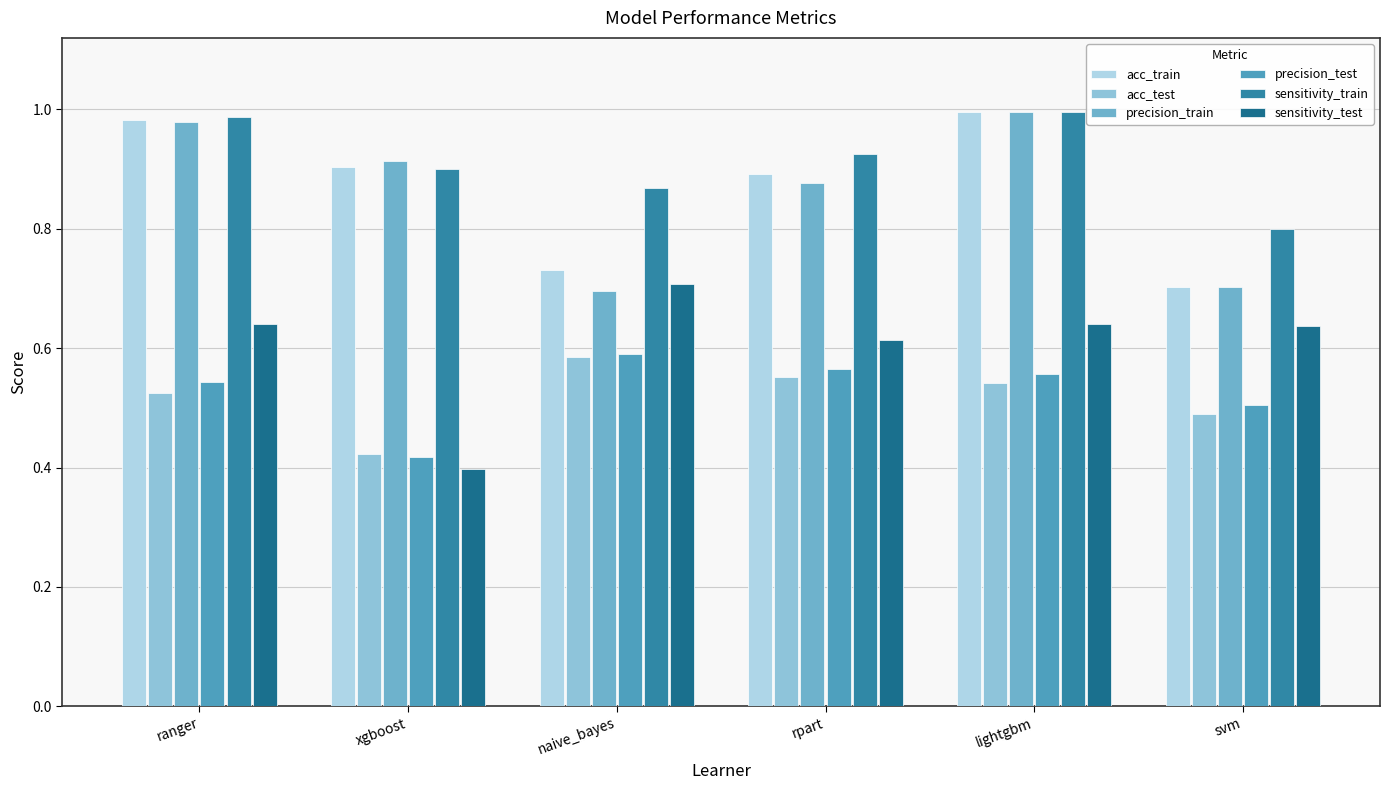

What is the difference between the maximum and minimum values in the acc_train series?

0.3